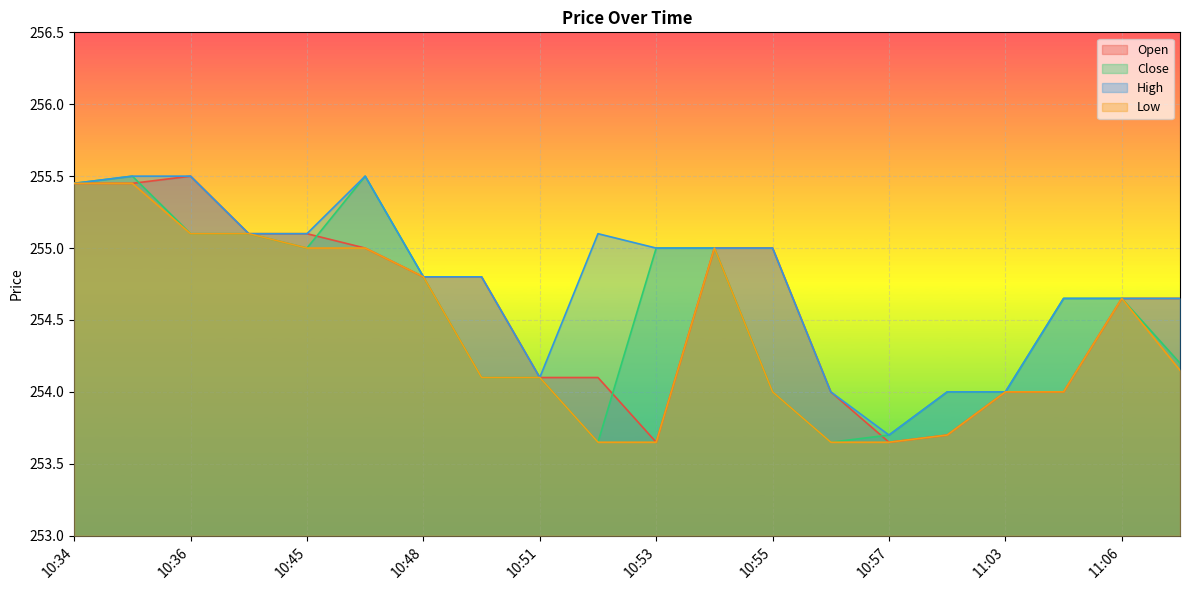

What is the sum of the Low values at 10:54 and 11:06?

509.6